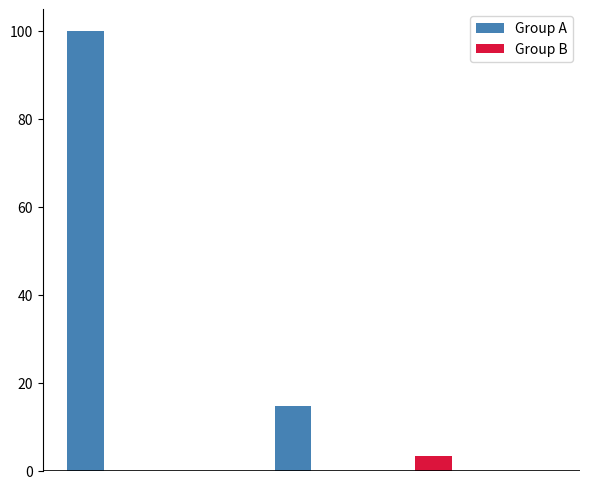

What is the maximum value for Group A?

100.0